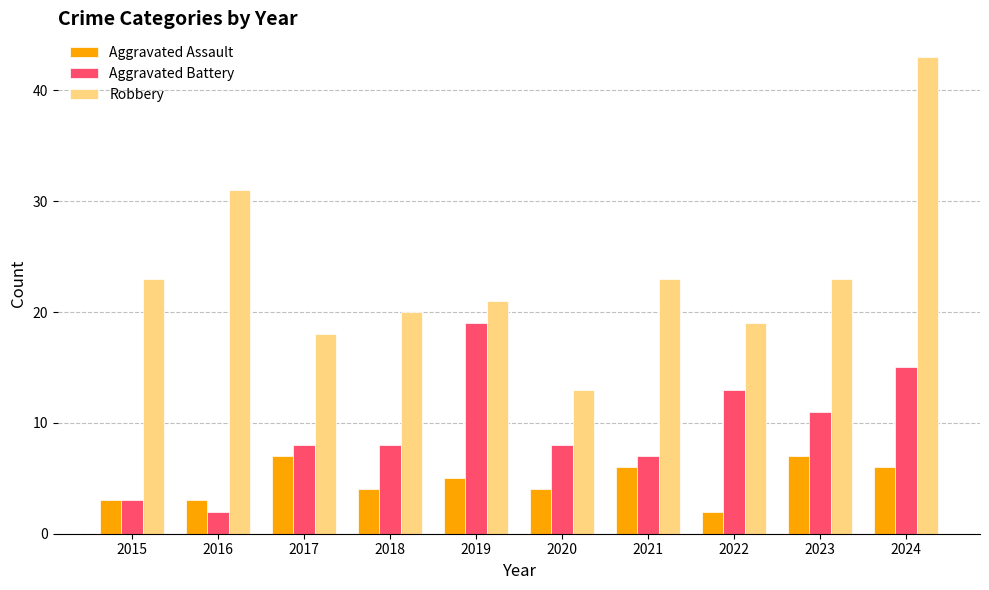

Is the value of Aggravated Assault at 2017 greater than the value of Aggravated Battery at 2020?

No